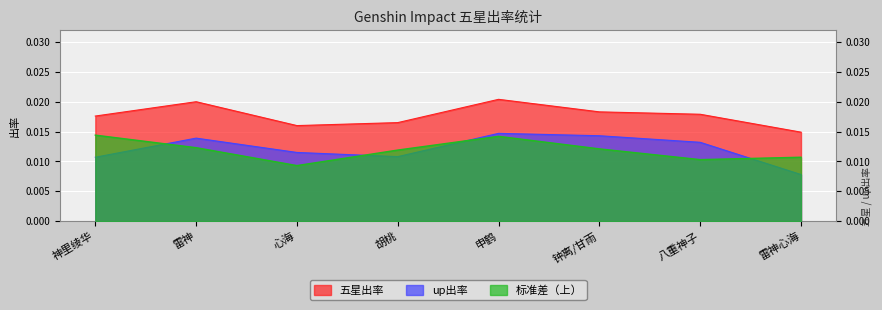

List the labels in order of up出率 value, largest first.

申鹤, 钟离/甘雨, 雷神, 八重神子, 心海, 胡桃, 神里绫华, 雷神心海